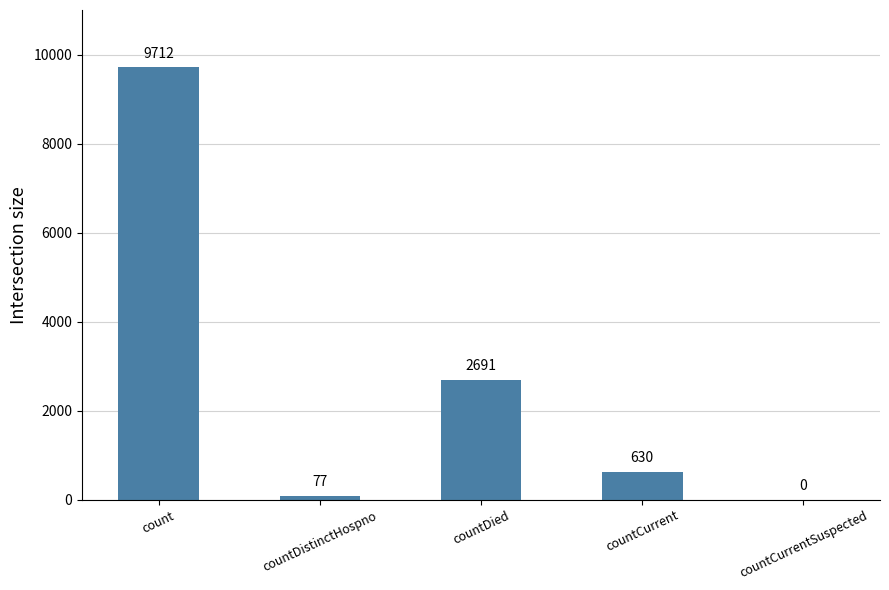

Reading left to right, list all the values displayed in this chart.

count=9712	countDistinctHospno=77	countDied=2691	countCurrent=630	countCurrentSuspected=0